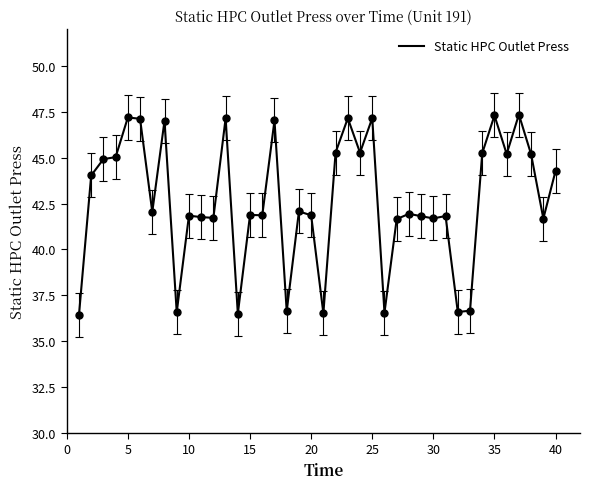

What is the difference between the maximum and minimum values?

10.9